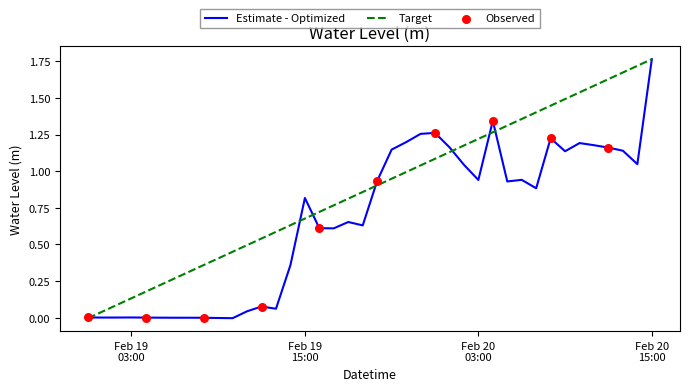

List the series in order of their overall mean, highest first.

Target, Estimate - Optimized